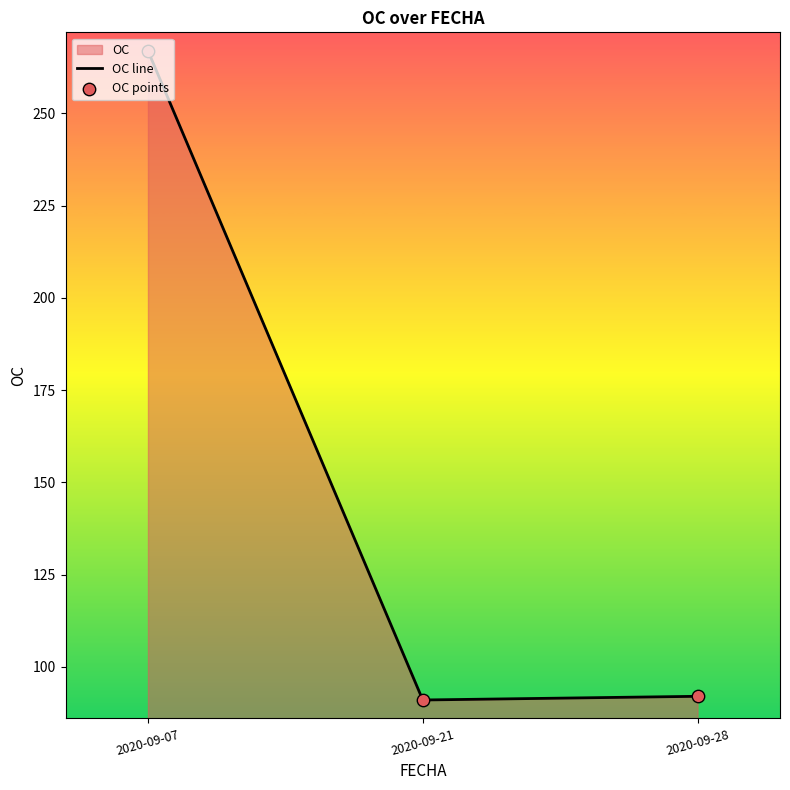

Which series has the largest Y range (max minus min)?

OC line